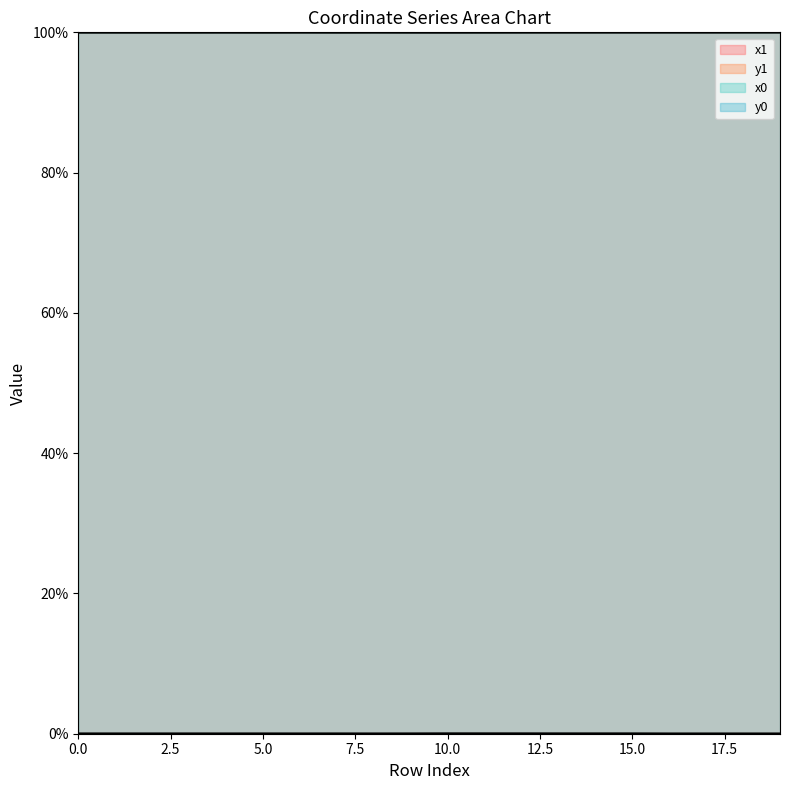

True or false: x0 has a value of 131.2 at 6.

False